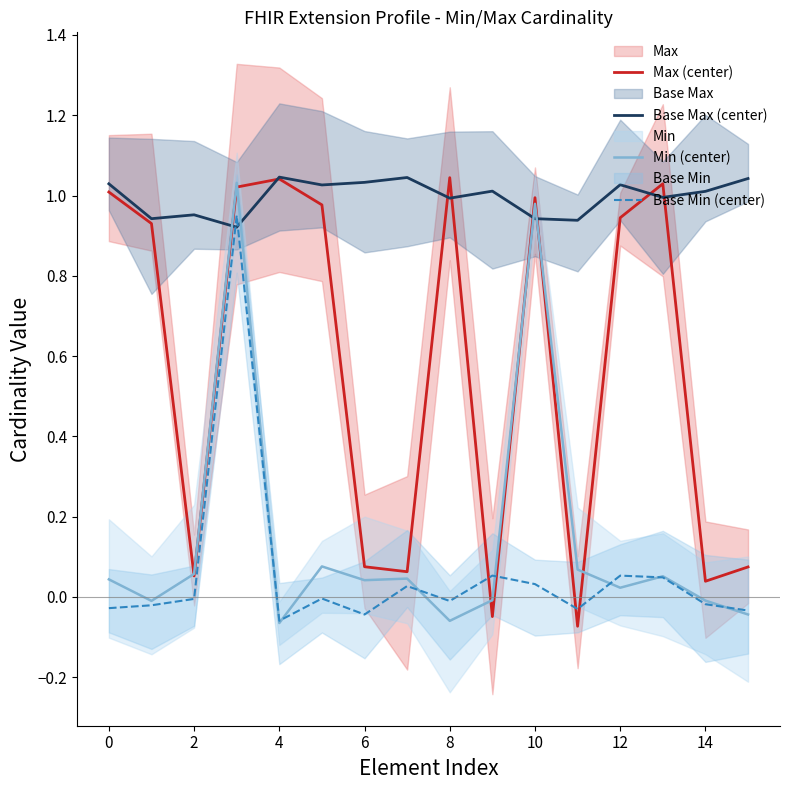

Which series has the widest spread of values?

Max (center)